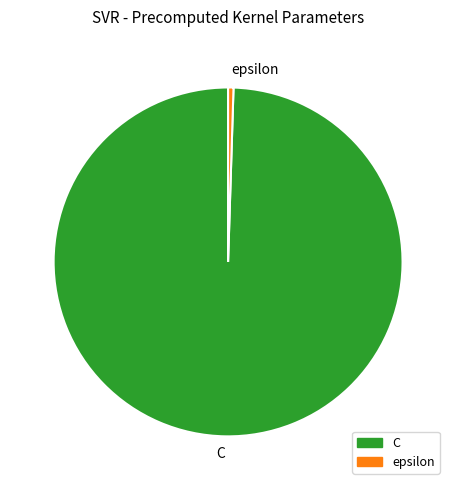

Does C represent more than half of the total?

Yes